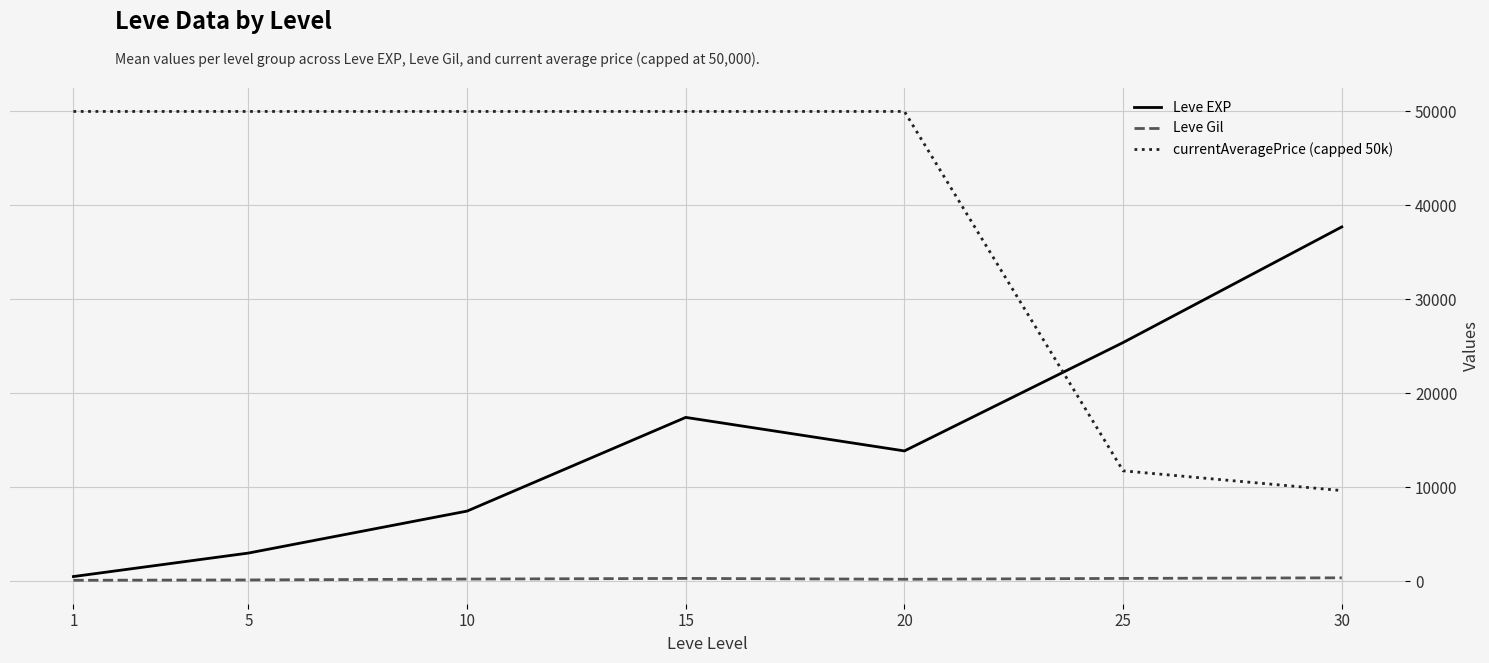

Between 20 and 30, which series saw the biggest shift?

currentAveragePrice (capped 50k)